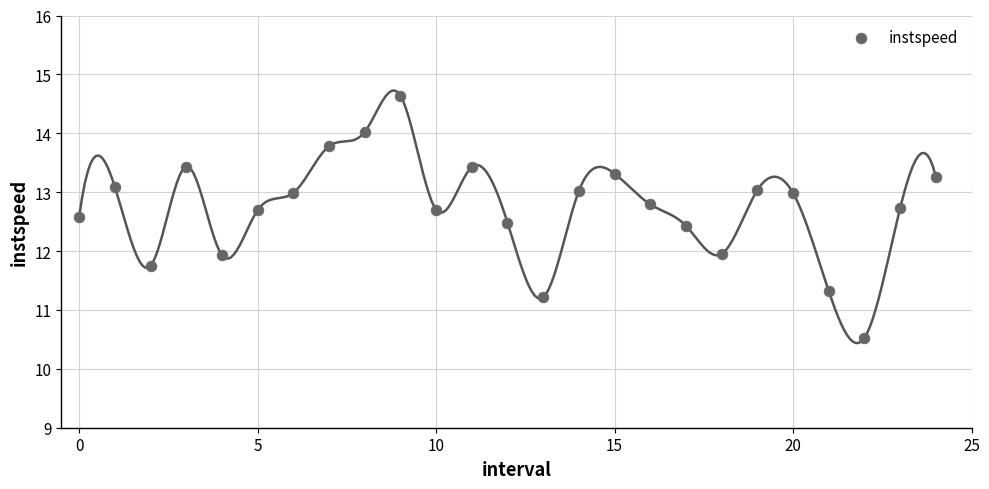

What is the range of Y values (max minus min)?

4.1